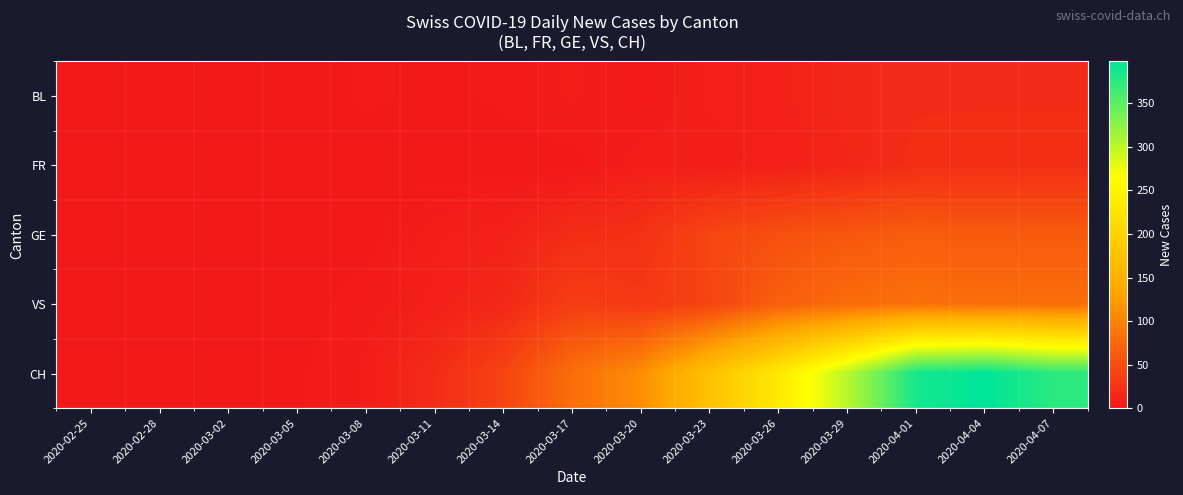

Which series changed the most between 2020-03-02 and 2020-03-08?

CH